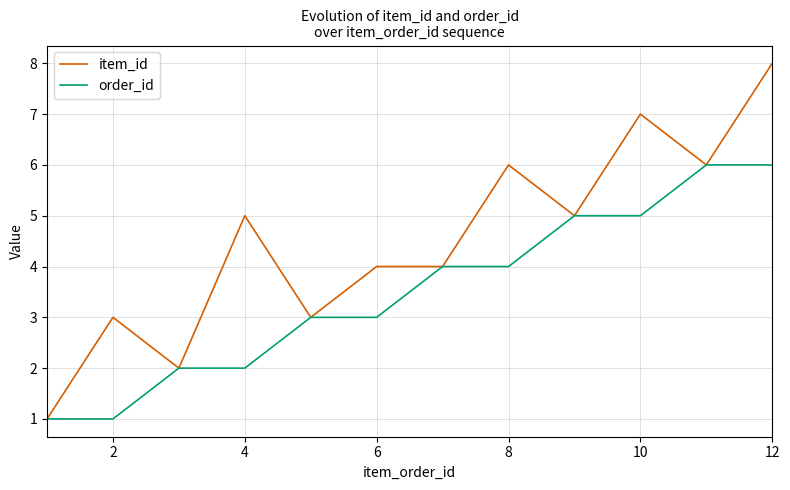

Which series has the largest total across all categories?

item_id